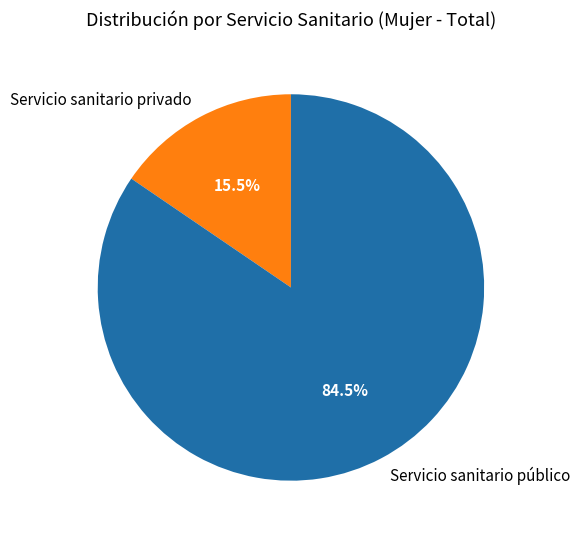

Which slice is the smallest?

Servicio sanitario privado